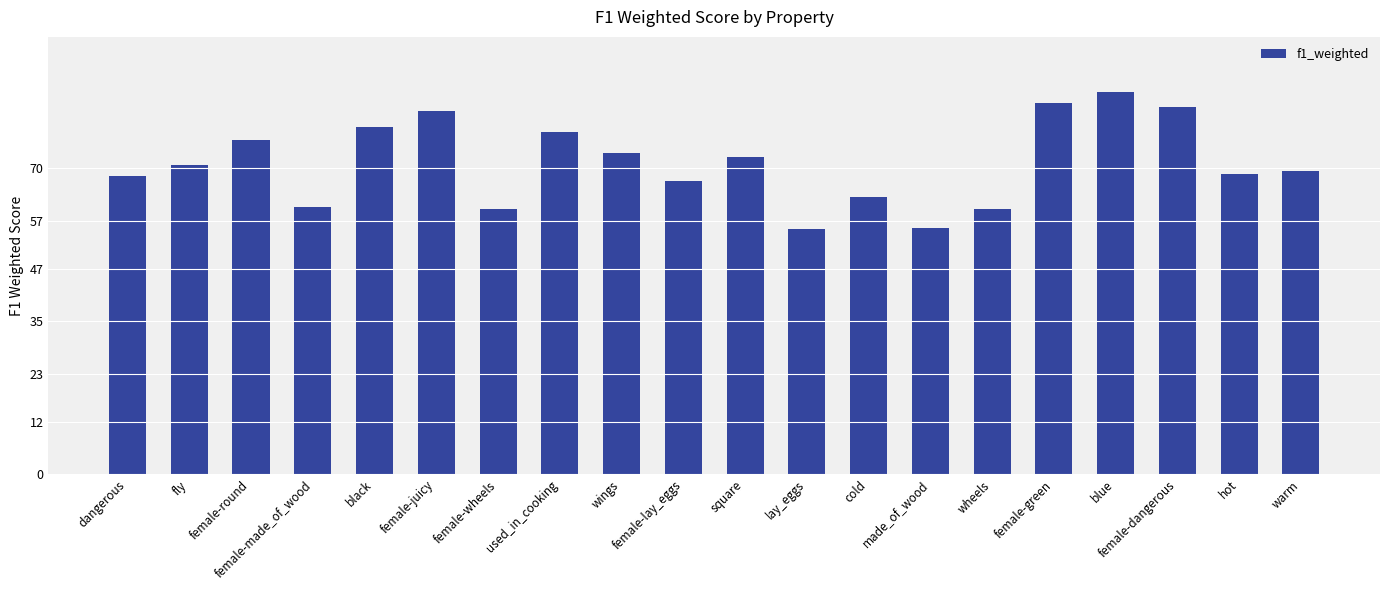

Reading left to right, what are all the values shown in this chart?

dangerous=0.7	fly=0.7	female-round=0.8	female-made_of_wood=0.6	black=0.8	female-juicy=0.8	female-wheels=0.6	used_in_cooking=0.8	wings=0.7	female-lay_eggs=0.7	square=0.7	lay_eggs=0.6	cold=0.6	made_of_wood=0.6	wheels=0.6	female-green=0.8	blue=0.9	female-dangerous=0.8	hot=0.7	warm=0.7